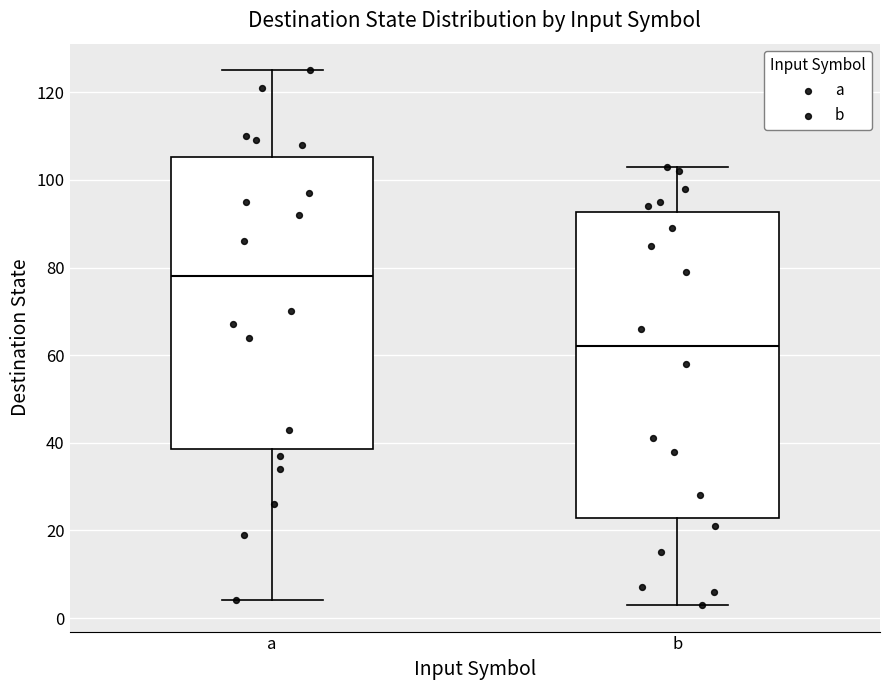

Reading left to right, read every box against the y-axis: the position of its median line, the range the box covers, and the ends of its whiskers. The values are not printed on the chart, so give them approximately, as read against the axis.

a: median 78, box 38 to 106, whiskers 4 to 126
b: median 62, box 22 to 92, whiskers 4 to 104